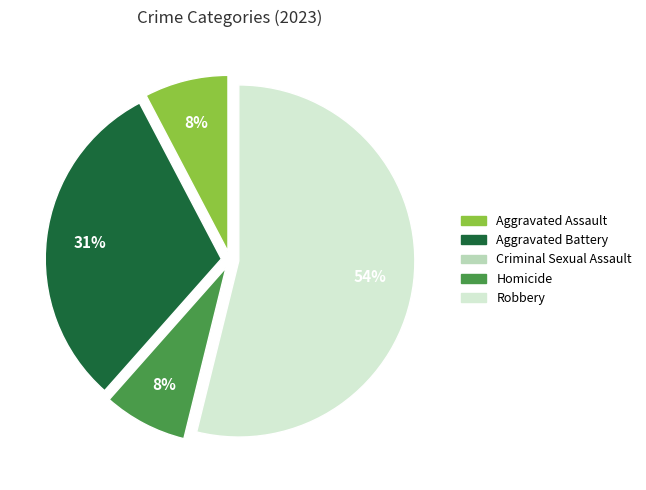

Which category has the biggest portion of the pie?

Robbery